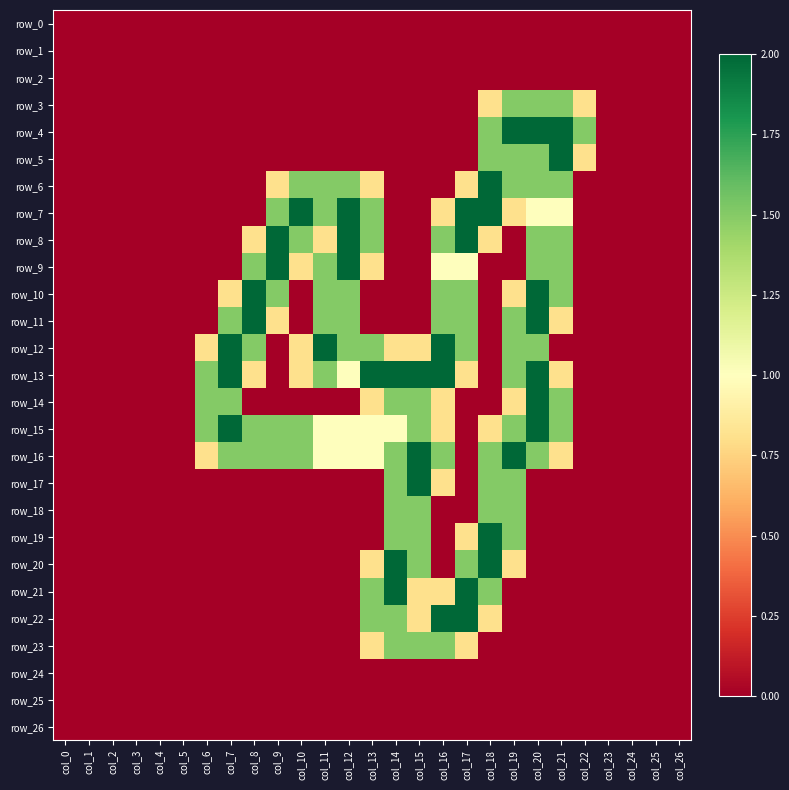

Rank the categories by row_15 value from lowest to highest.

col_0, col_1, col_2, col_3, col_4, col_5, col_17, col_22, col_23, col_24, col_25, col_26, col_16, col_18, col_11, col_12, col_13, col_14, col_6, col_8, col_9, col_10, col_15, col_19, col_21, col_7, col_20